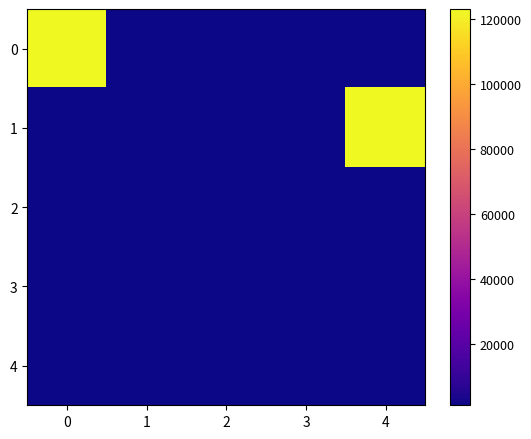

Which label corresponds to the smallest value in the chart?

2